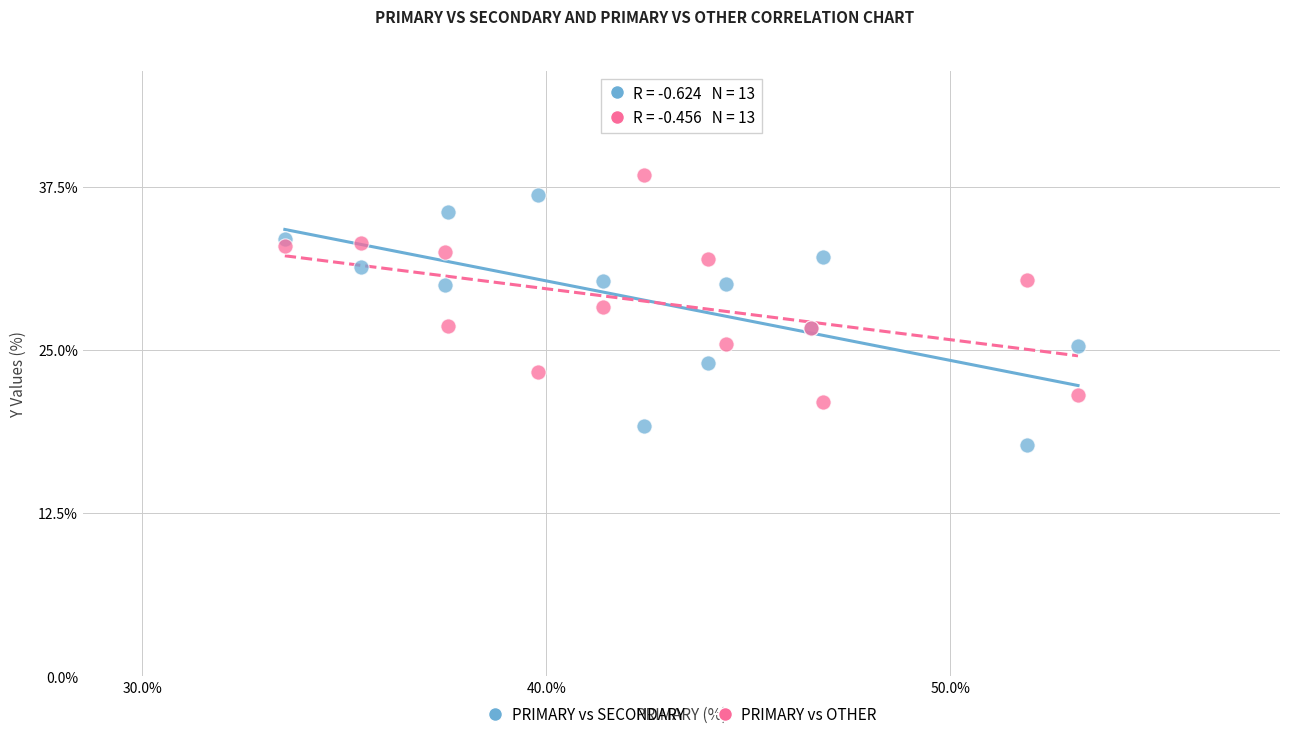

Which series contains the lowest Y value?

PRIMARY vs SECONDARY